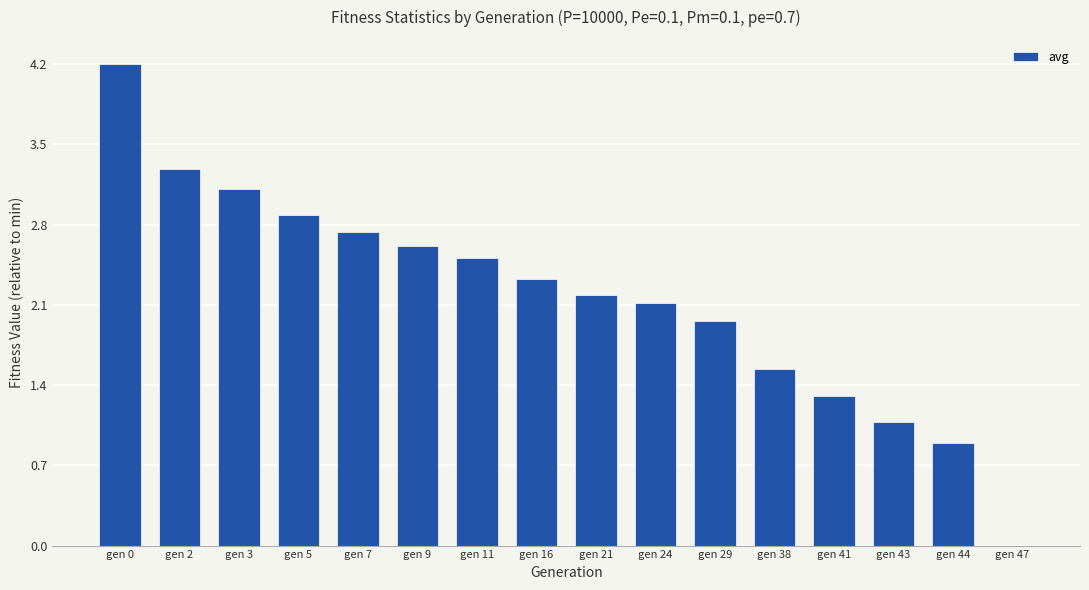

What is the maximum value shown in the chart?

4.2